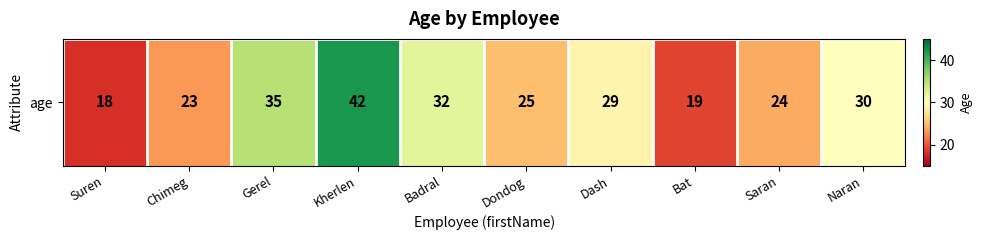

Which category has the lowest value across all series?

Suren